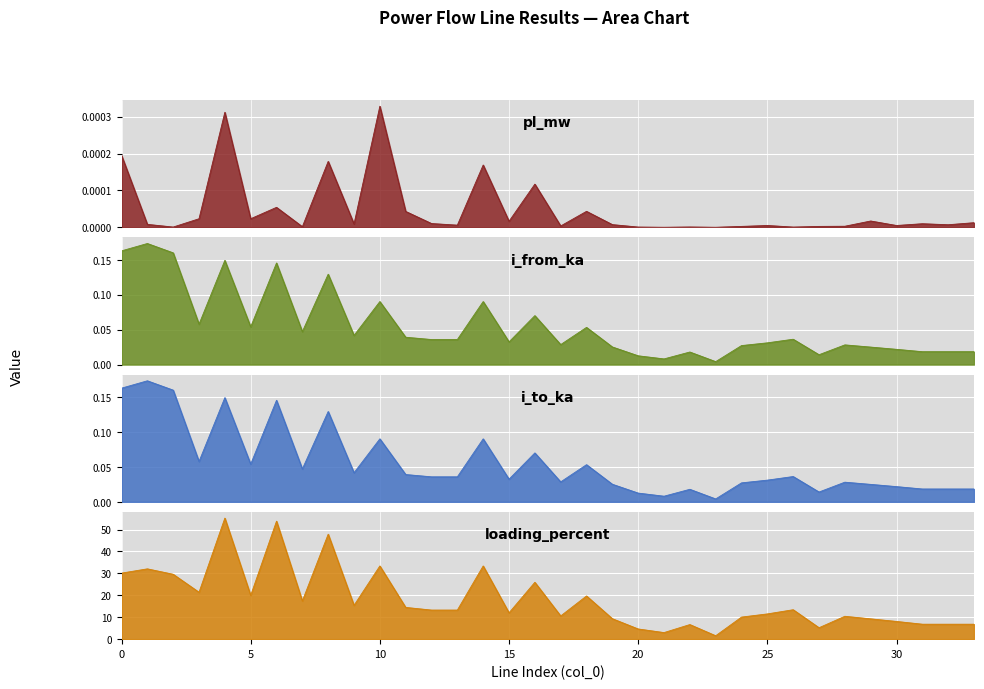

Count the number of data series in this chart.

4